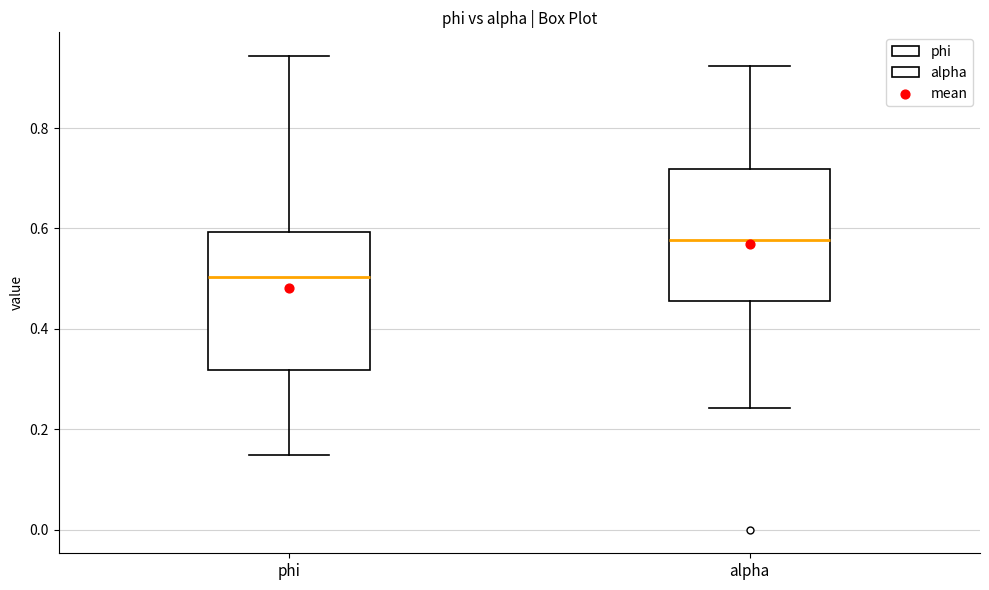

Reading left to right, transcribe this box plot: for each box, give where its median line is, the range the box spans, and where its two whiskers end, as read against the y-axis. The values are not printed on the chart, so give them approximately, as read against the axis.

phi: median 0.50, box 0.32 to 0.60, whiskers 0.14 to 0.94
alpha: median 0.58, box 0.46 to 0.72, whiskers 0.24 to 0.92